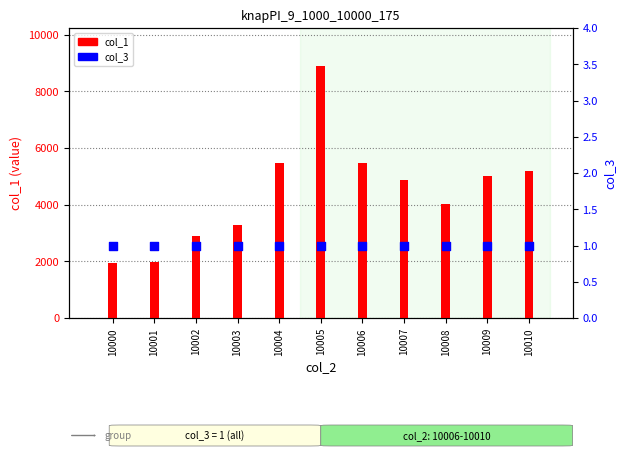

At which category is the sum across all series the highest?

10005